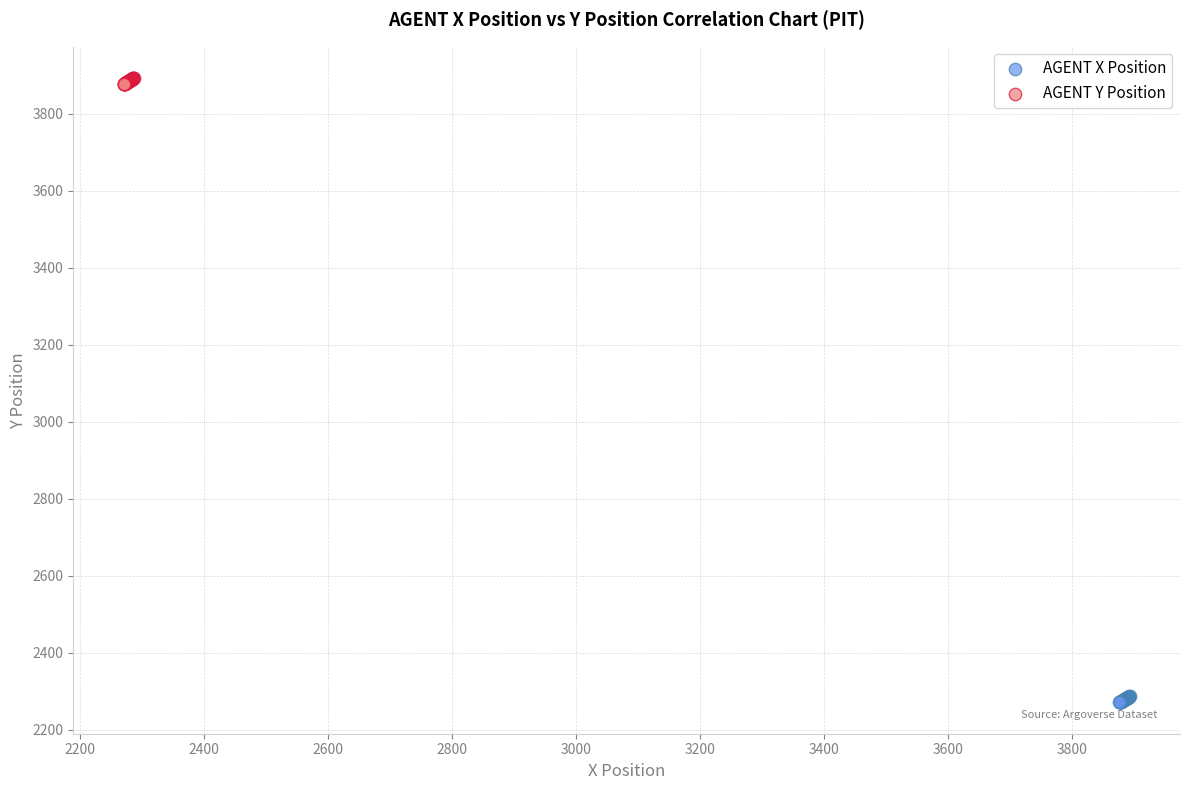

Which series reaches the minimum Y coordinate?

AGENT X Position